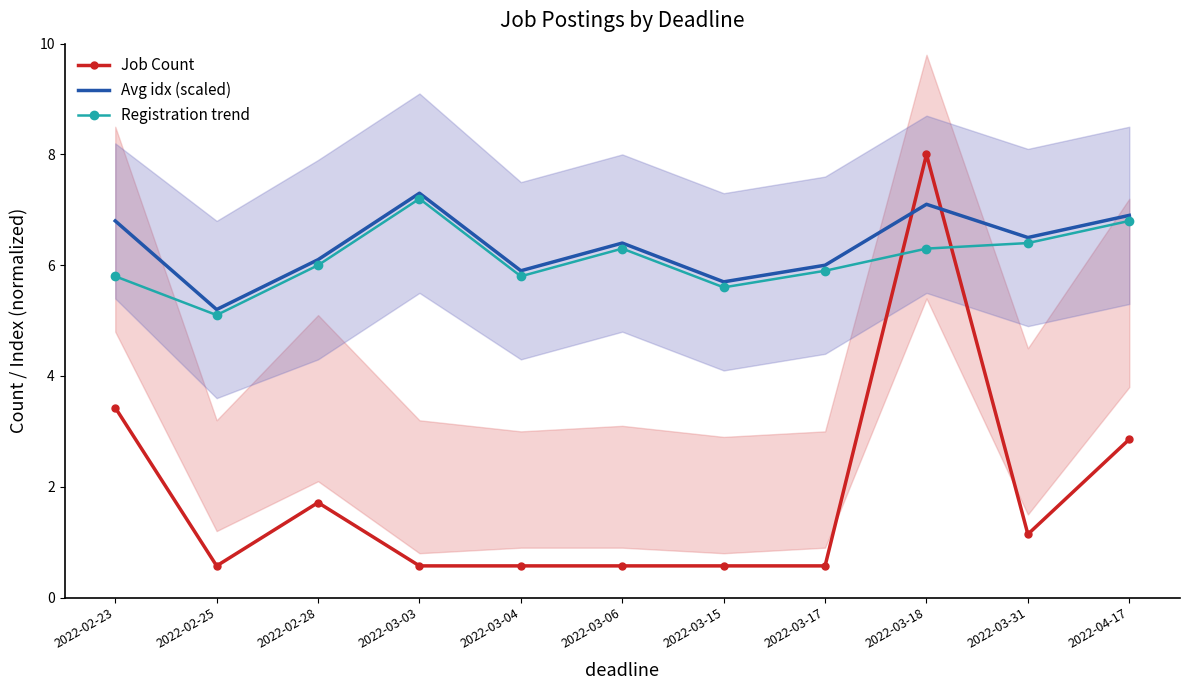

Is it true that Registration trend equals 3.1 at 2022-02-28?

False